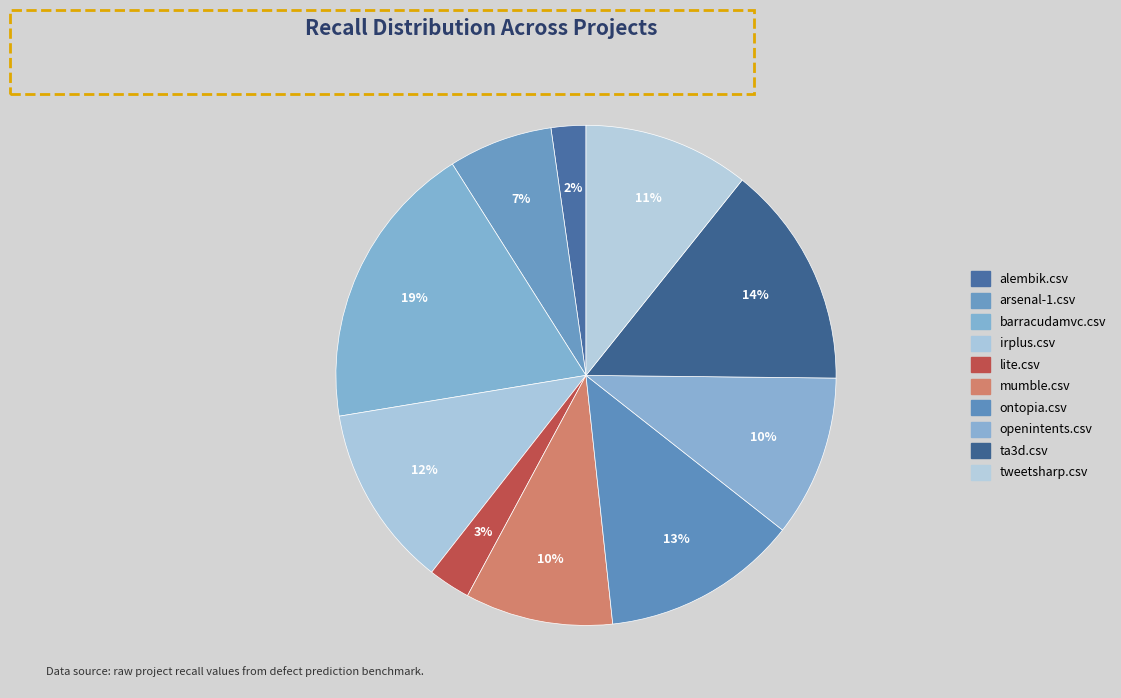

The ontopia.csv slice represents 6% of the pie. True or false?

False